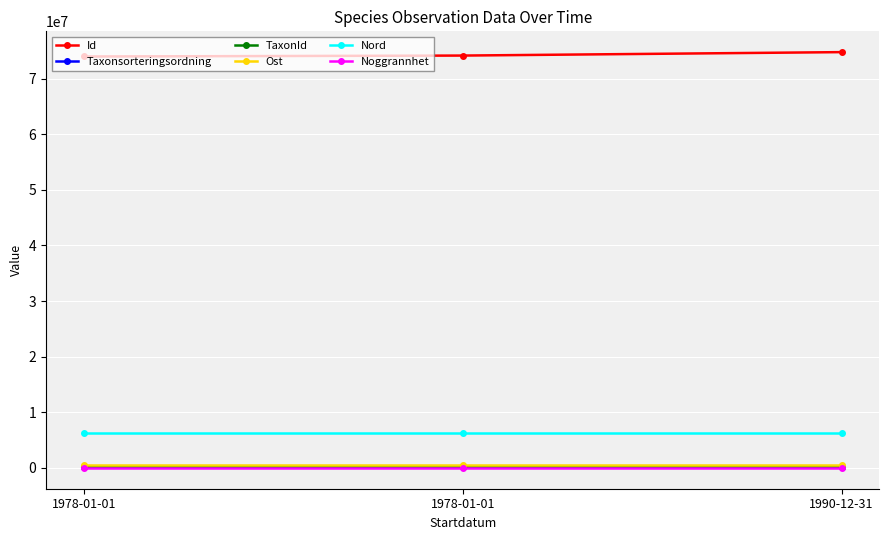

Reading left to right, list all the values displayed in this chart.

Id: 73983354	74149942	74768830
Taxonsorteringsordning: 107376	98589	98706
TaxonId: 219955	223597	219875
Ost: 445521	445521	445521
Nord: 6299230	6299230	6299230
Noggrannhet: 50	50	50